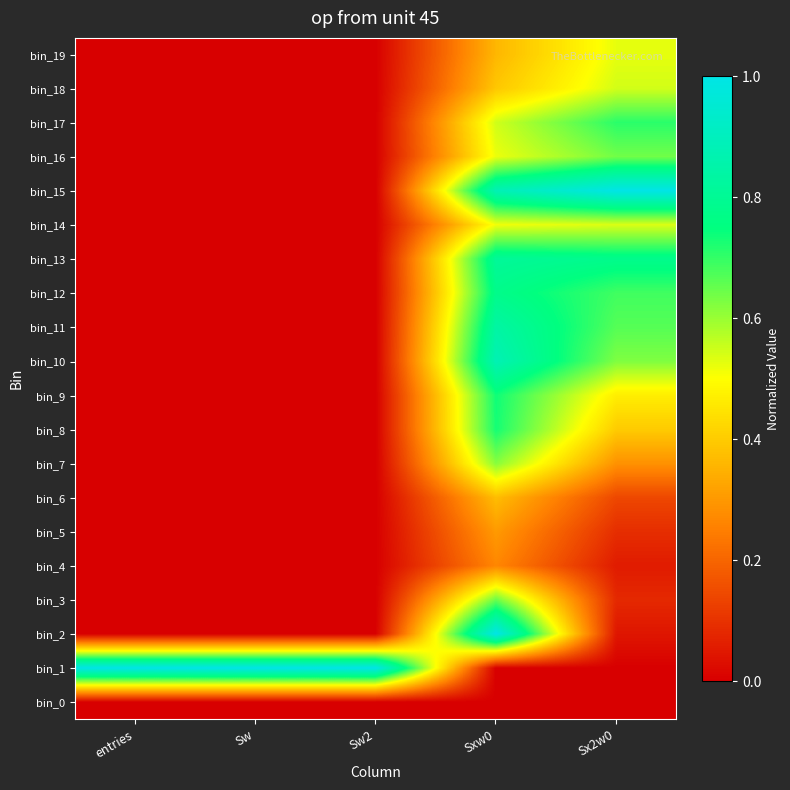

Which series changed the most between entries and Sx2w0?

bin_1